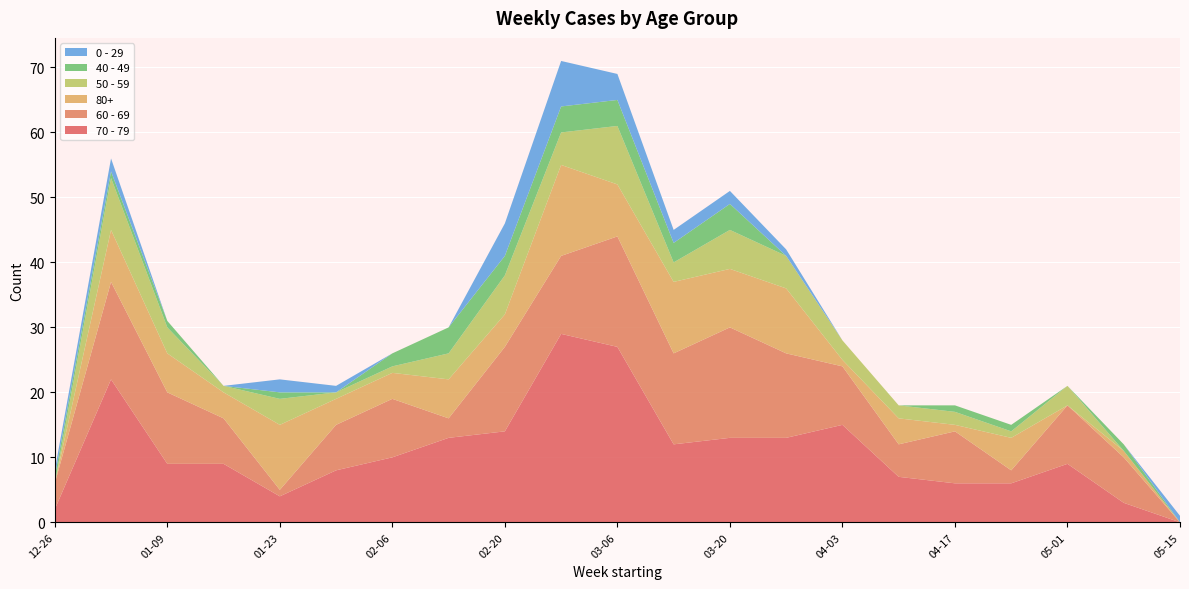

Reading left to right, what are all the values shown in this chart?

70 - 79: 2022-12-26=2	2023-01-02=22	2023-01-09=9	2023-01-16=9	2023-01-23=4	2023-01-30=8	2023-02-06=10	2023-02-13=13	2023-02-20=14	2023-02-27=29	2023-03-06=27	2023-03-13=12	2023-03-20=13	2023-03-27=13	2023-04-03=15	2023-04-10=7	2023-04-17=6	2023-04-24=6	2023-05-01=9	2023-05-08=3	2023-05-15=0
60 - 69: 2022-12-26=4	2023-01-02=15	2023-01-09=11	2023-01-16=7	2023-01-23=1	2023-01-30=7	2023-02-06=9	2023-02-13=3	2023-02-20=13	2023-02-27=12	2023-03-06=17	2023-03-13=14	2023-03-20=17	2023-03-27=13	2023-04-03=9	2023-04-10=5	2023-04-17=8	2023-04-24=2	2023-05-01=9	2023-05-08=7	2023-05-15=0
80+: 2022-12-26=0	2023-01-02=8	2023-01-09=6	2023-01-16=4	2023-01-23=10	2023-01-30=4	2023-02-06=4	2023-02-13=6	2023-02-20=5	2023-02-27=14	2023-03-06=8	2023-03-13=11	2023-03-20=9	2023-03-27=10	2023-04-03=1	2023-04-10=4	2023-04-17=1	2023-04-24=5	2023-05-01=0	2023-05-08=1	2023-05-15=0
50 - 59: 2022-12-26=0	2023-01-02=8	2023-01-09=4	2023-01-16=1	2023-01-23=4	2023-01-30=1	2023-02-06=1	2023-02-13=4	2023-02-20=6	2023-02-27=5	2023-03-06=9	2023-03-13=3	2023-03-20=6	2023-03-27=5	2023-04-03=3	2023-04-10=2	2023-04-17=2	2023-04-24=1	2023-05-01=3	2023-05-08=0	2023-05-15=0
40 - 49: 2022-12-26=1	2023-01-02=1	2023-01-09=1	2023-01-16=0	2023-01-23=1	2023-01-30=0	2023-02-06=2	2023-02-13=4	2023-02-20=3	2023-02-27=4	2023-03-06=4	2023-03-13=3	2023-03-20=4	2023-03-27=0	2023-04-03=0	2023-04-10=0	2023-04-17=1	2023-04-24=1	2023-05-01=0	2023-05-08=1	2023-05-15=0
0 - 29: 2022-12-26=1	2023-01-02=2	2023-01-09=0	2023-01-16=0	2023-01-23=2	2023-01-30=1	2023-02-06=0	2023-02-13=0	2023-02-20=5	2023-02-27=7	2023-03-06=4	2023-03-13=2	2023-03-20=2	2023-03-27=1	2023-04-03=0	2023-04-10=0	2023-04-17=0	2023-04-24=0	2023-05-01=0	2023-05-08=0	2023-05-15=1